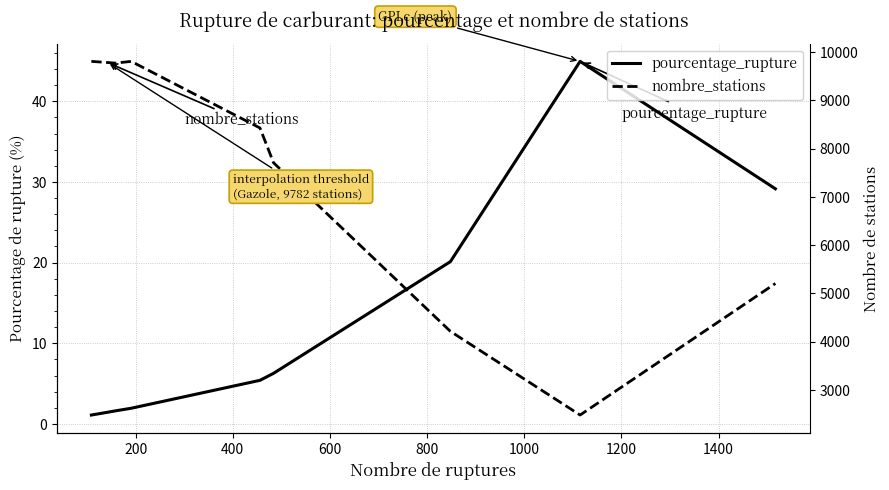

How many values in the pourcentage_rupture series exceed 5?

5